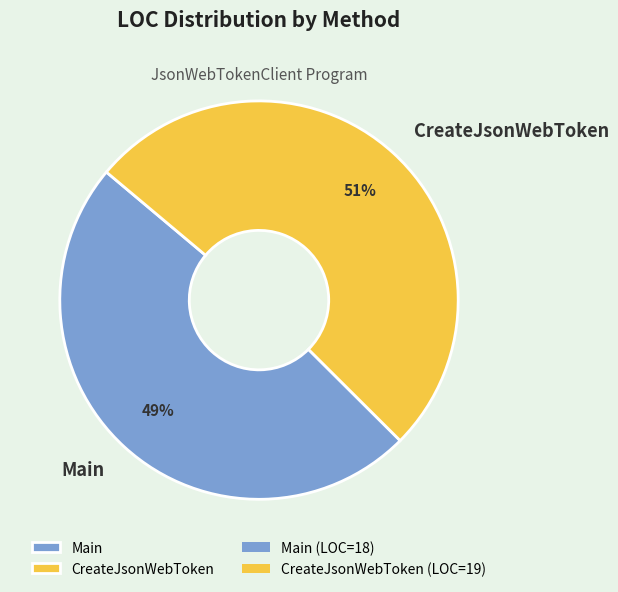

Do CreateJsonWebToken and Main together represent more than half of the pie?

Yes